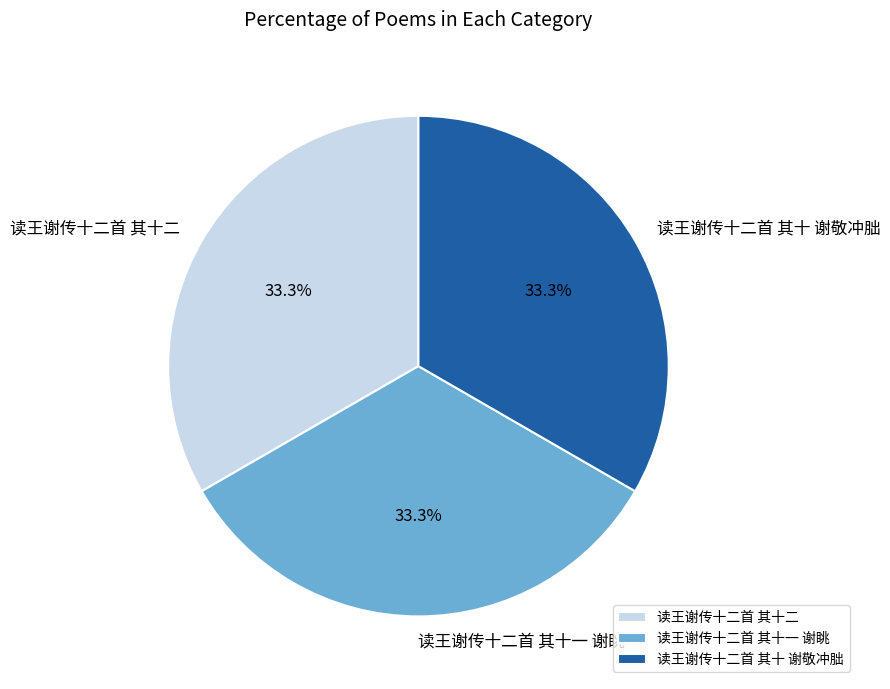

What is the ratio of the value at 读王谢传十二首 其十 谢敬冲朏 to the value at 读王谢传十二首 其十一 谢眺?

1.0